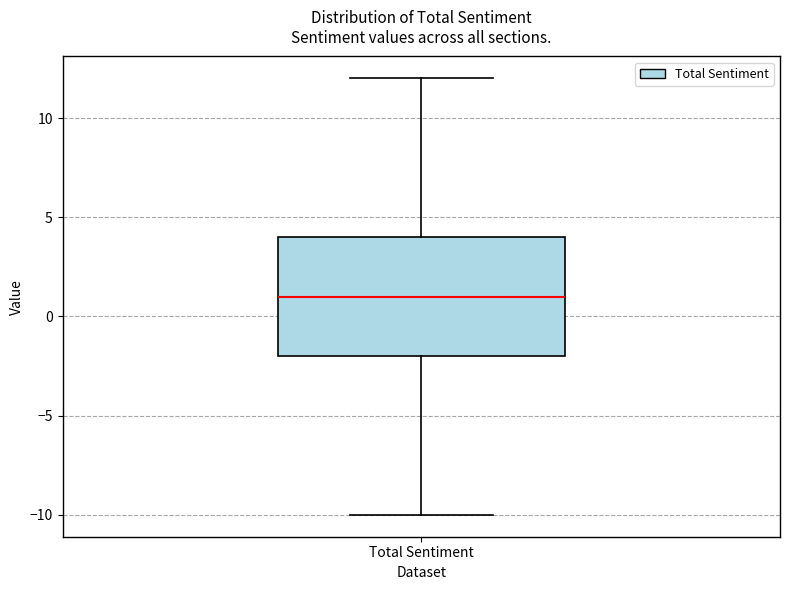

Read this box plot against the y-axis: the position of the median line, the range covered by the box, and the ends of both whiskers. The values are not printed on the chart, so give them approximately, as read against the axis.

median 1, box -2 to 4, whiskers -10 to 12